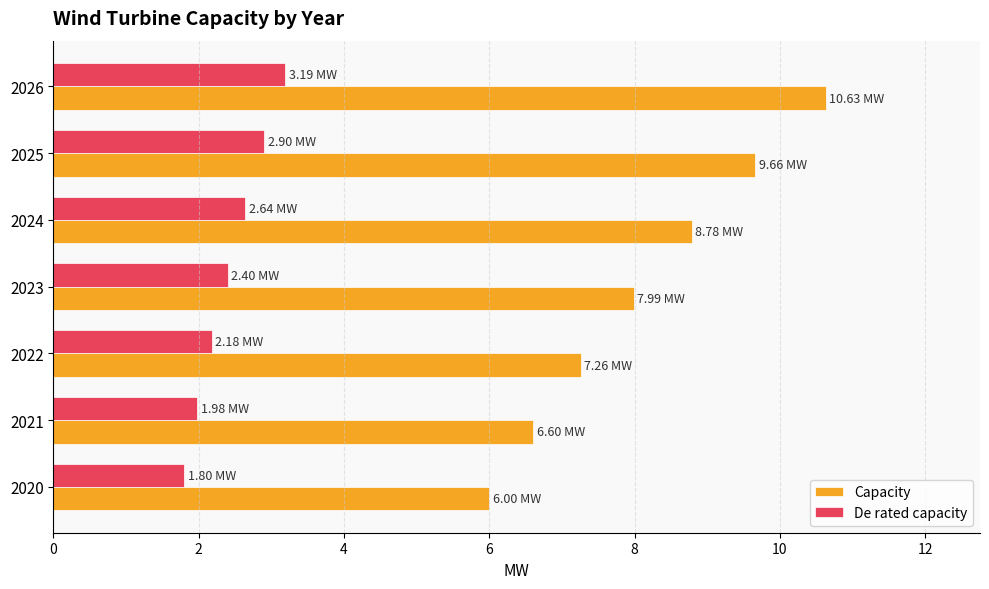

How many distinct data groups are displayed?

2